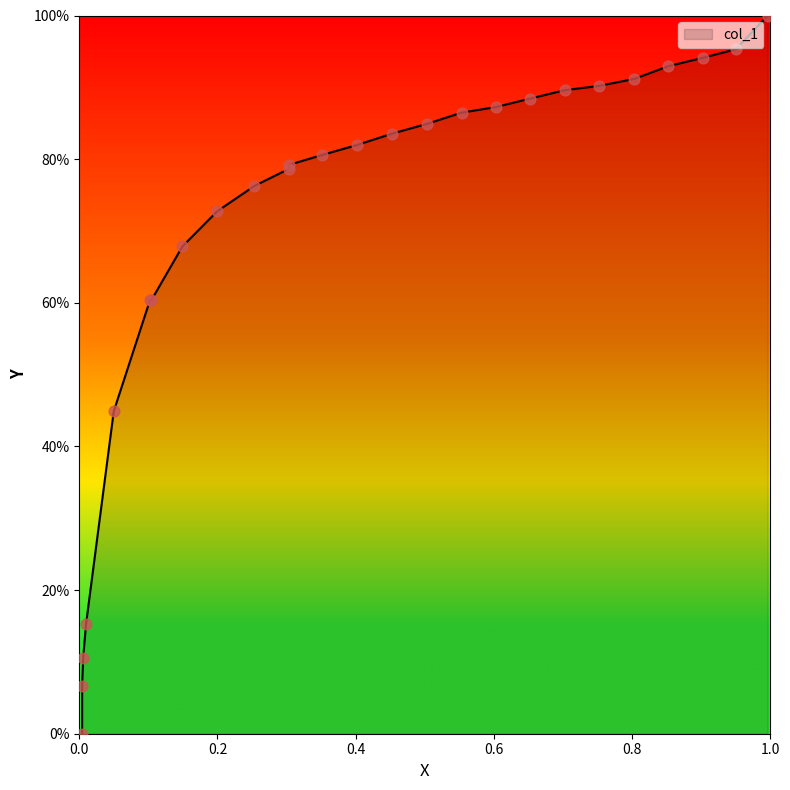

Between 0.752 and 0.3029, which is larger?

0.752